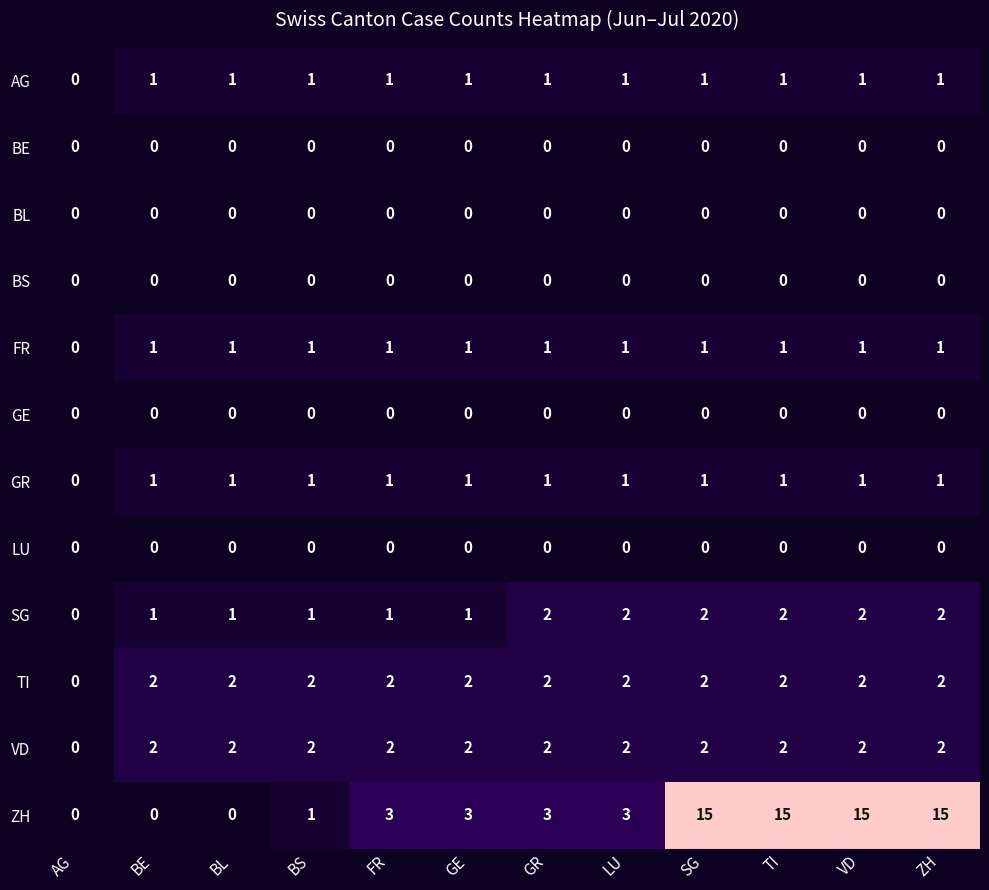

At which label does AG reach its minimum?

AG